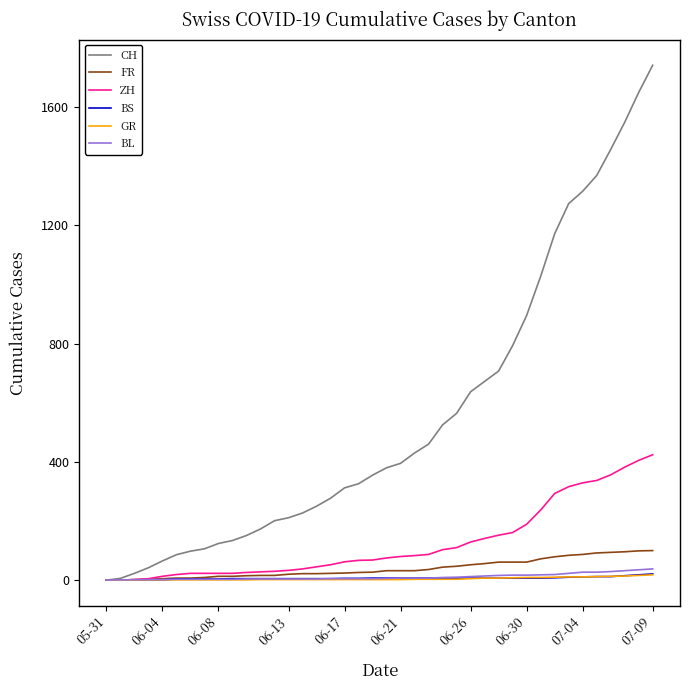

Which series has the widest spread of values?

CH